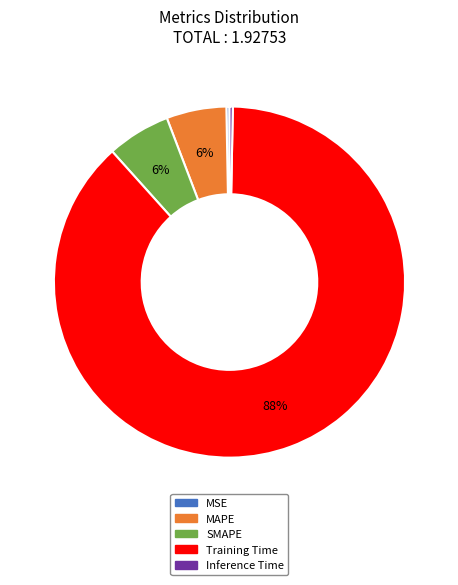

Is there any slice that represents more than half of the pie?

Yes